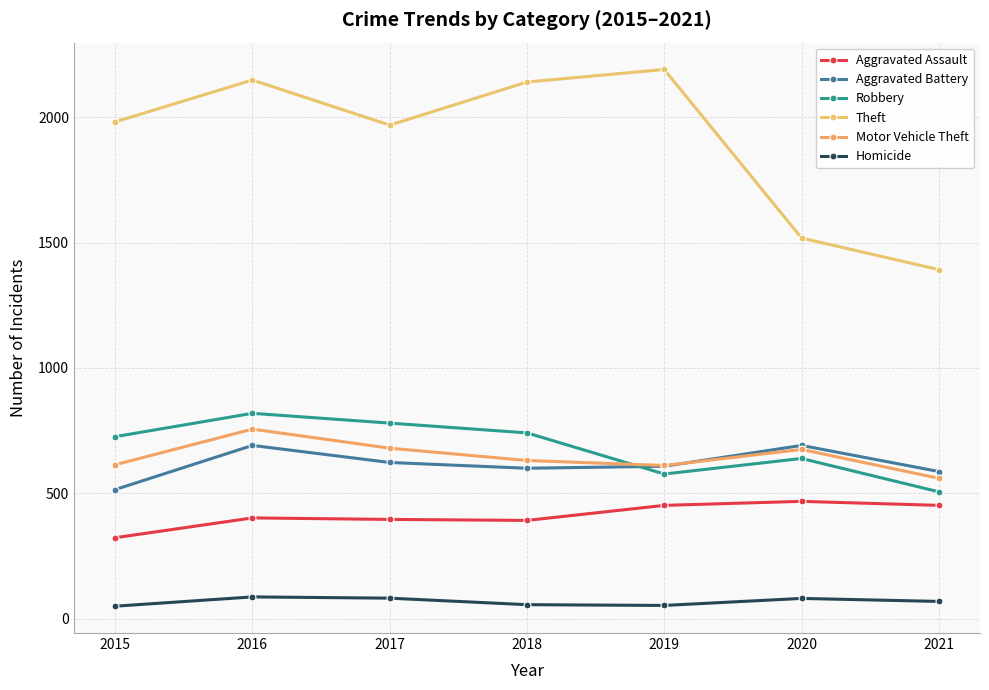

What are all the series names shown in the legend?

Aggravated Assault, Aggravated Battery, Robbery, Theft, Motor Vehicle Theft, Homicide